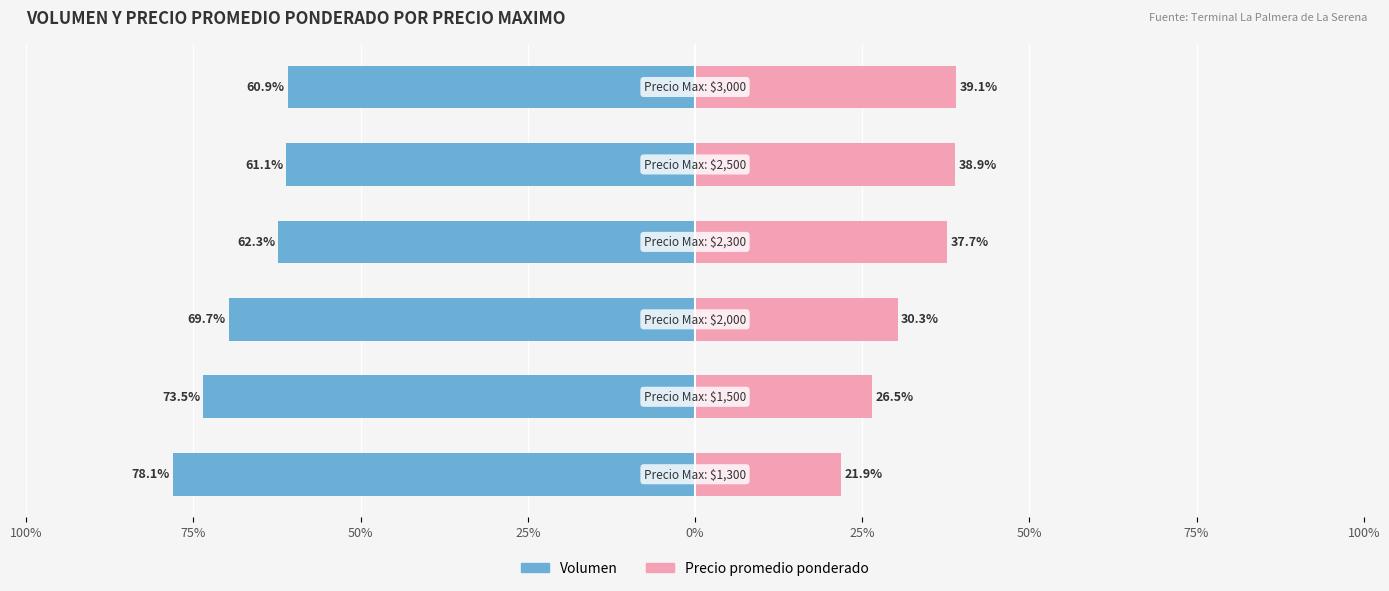

What are all the series names shown in the legend?

Volumen, Precio promedio ponderado